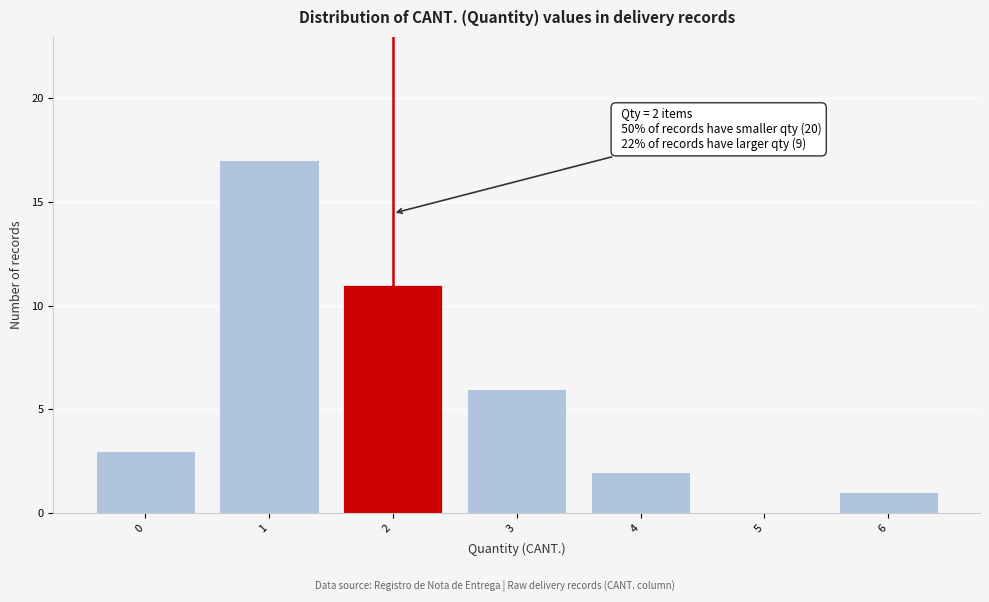

Over which range of the x-axis is the bar tallest?

0.5 to 1.5